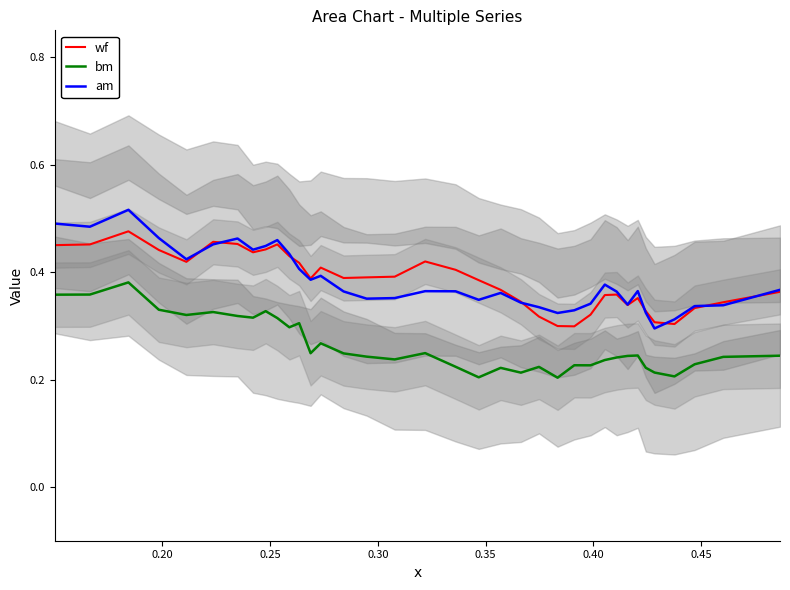

True or false: wf and bm intersect in this chart.

False